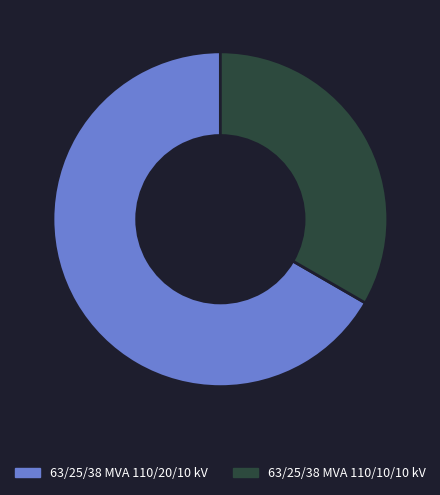

Combined, do 63/25/38 MVA 110/20/10 kV and 63/25/38 MVA 110/10/10 kV account for over 50%?

Yes